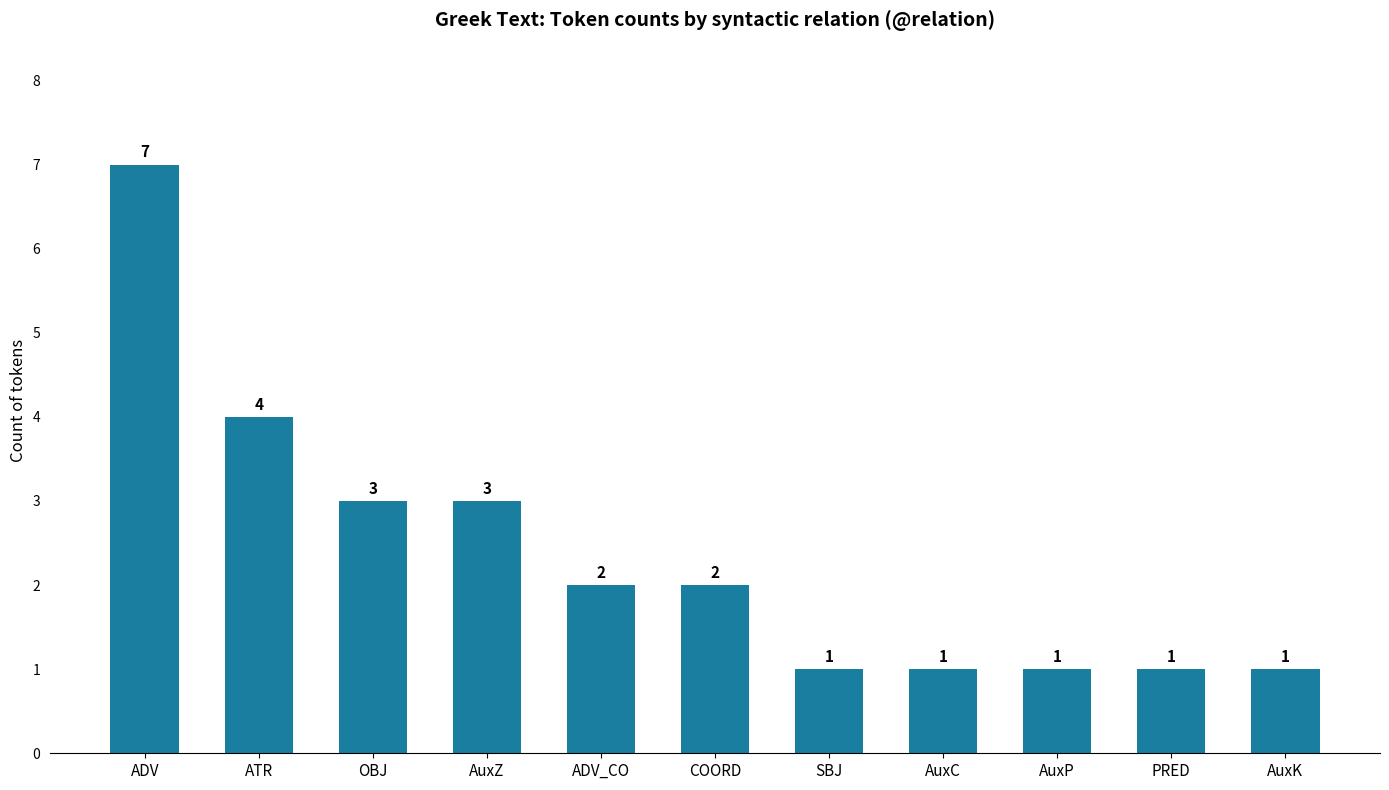

What is the greatest value displayed?

7